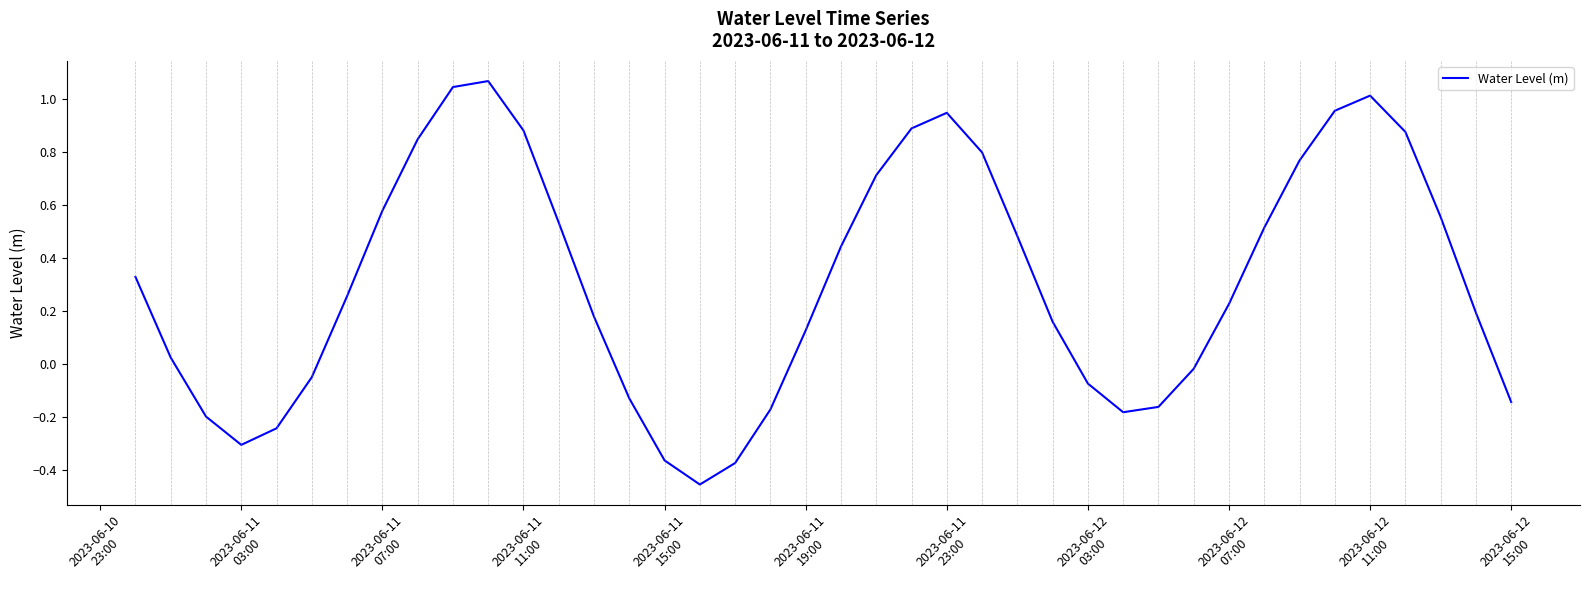

What is the difference between the maximum and minimum values?

1.5